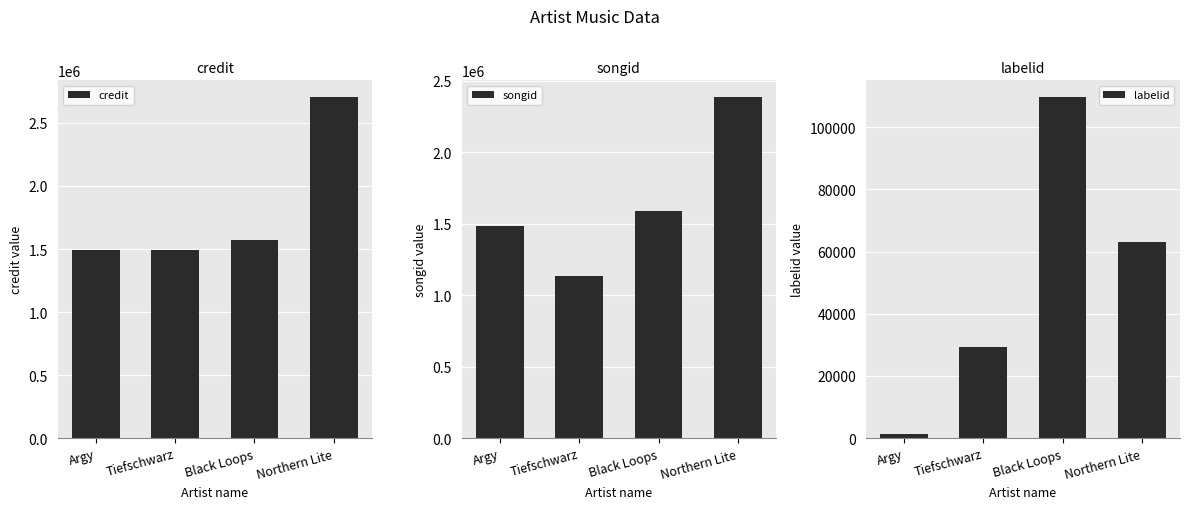

Count the number of categories in the chart.

4